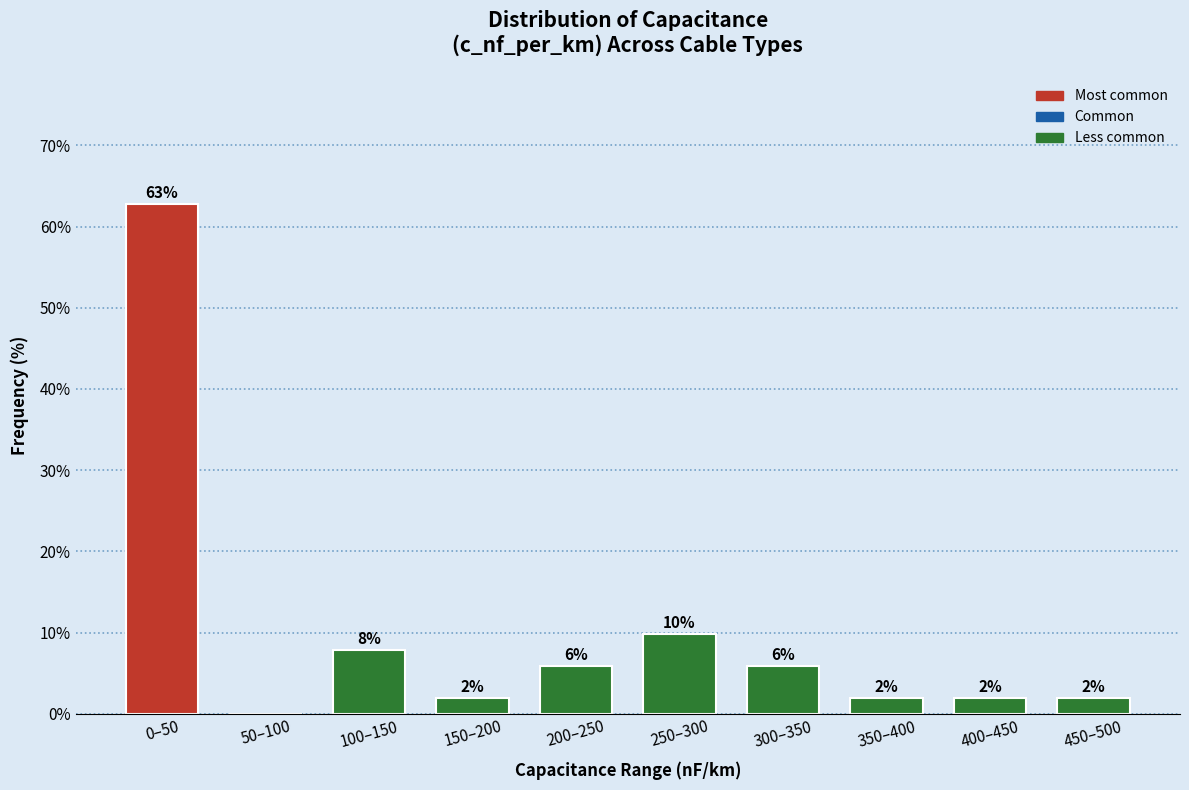

Which has a higher value, 200–250 or 100–150?

100–150